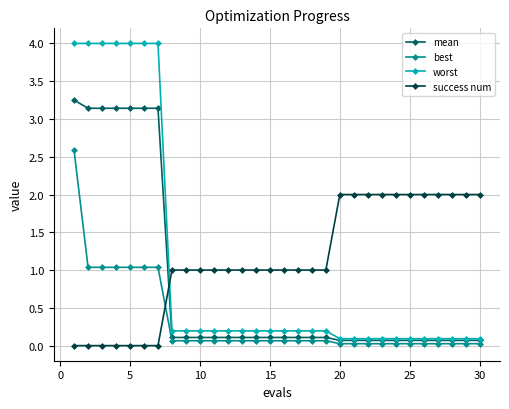

Which series ends up on top after the final intersection of worst and success num?

success num